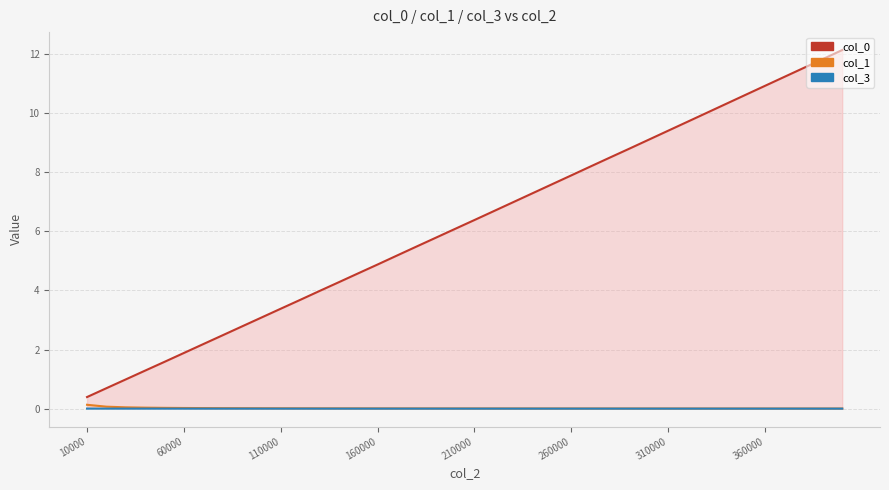

Rank the series at 330000 from lowest to highest value.

col_3, col_1, col_0